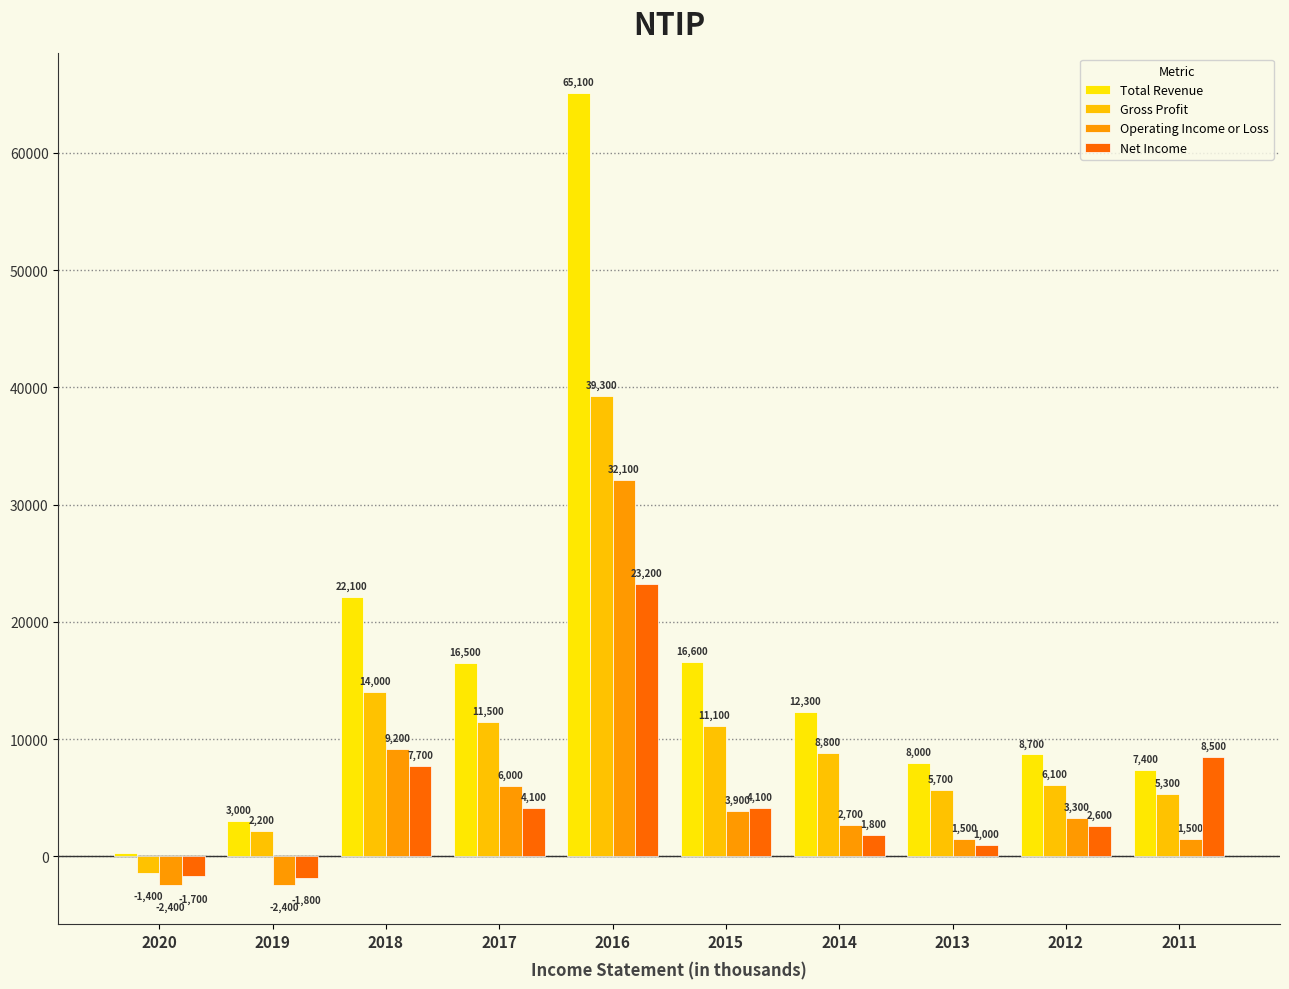

Reading left to right, list all the values displayed in this chart.

Total Revenue: 300	3000	22100	16500	65100	16600	12300	8000	8700	7400
Gross Profit: -1400	2200	14000	11500	39300	11100	8800	5700	6100	5300
Operating Income or Loss: -2400	-2400	9200	6000	32100	3900	2700	1500	3300	1500
Net Income: -1700	-1800	7700	4100	23200	4100	1800	1000	2600	8500